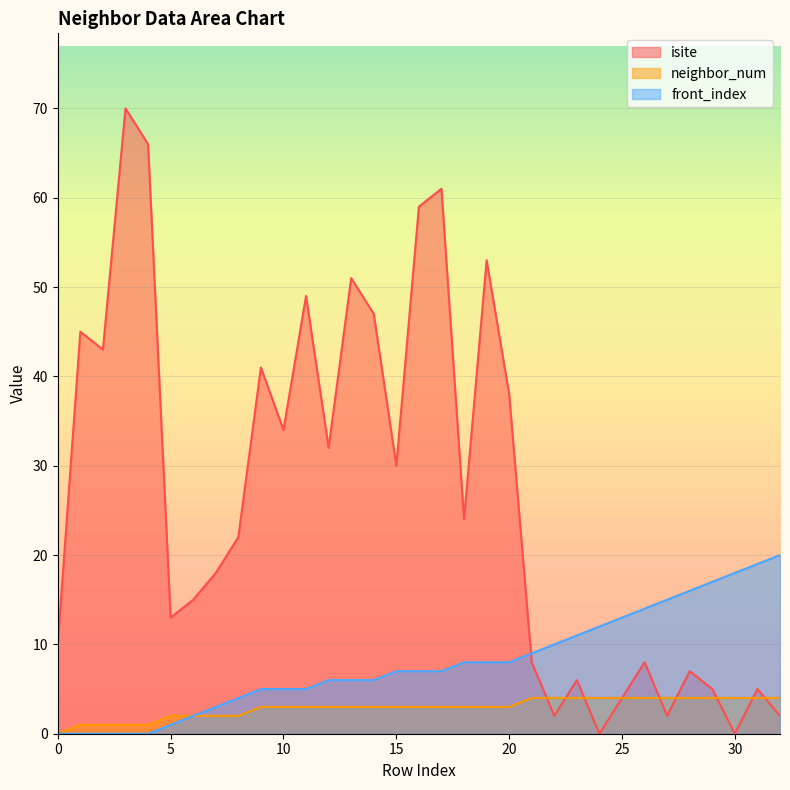

How many lines are shown in the chart?

3